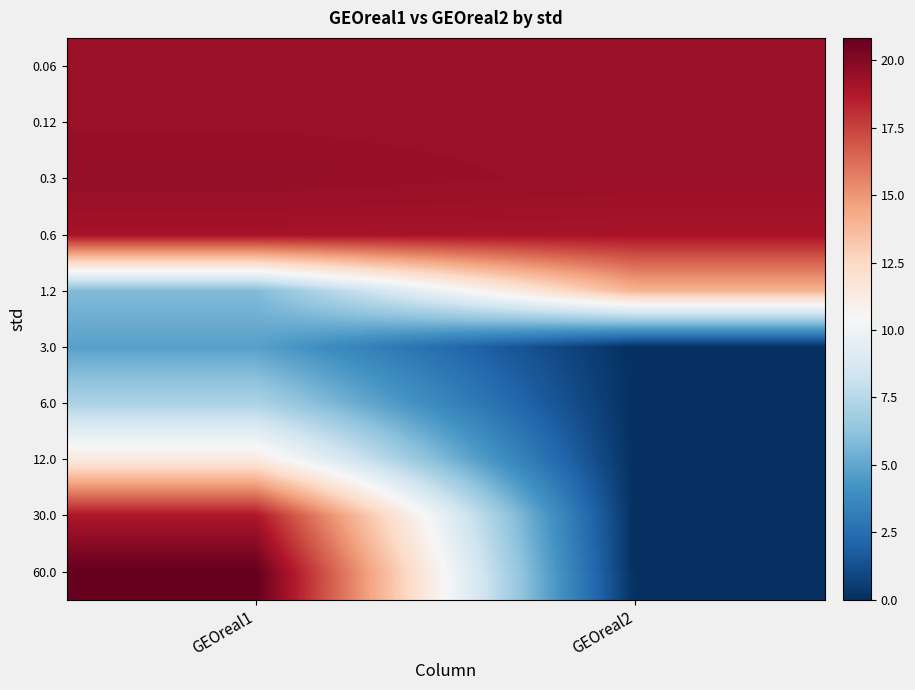

At how many categories does at least one series exceed 13?

2